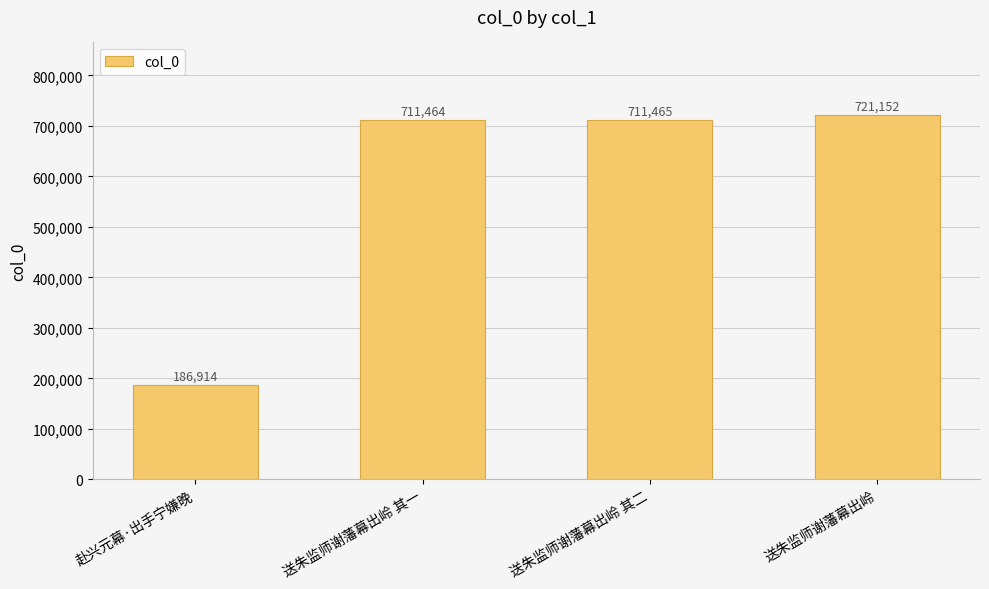

How many values are below 711465?

2